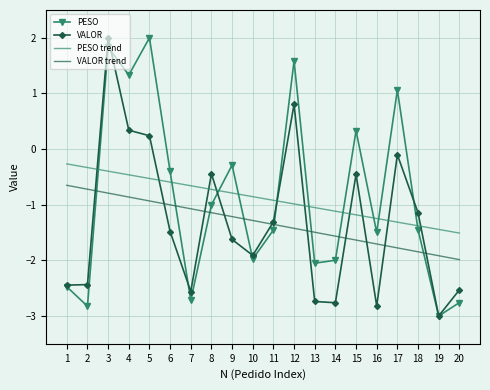

Which series changed the most between 3 and 5?

VALOR